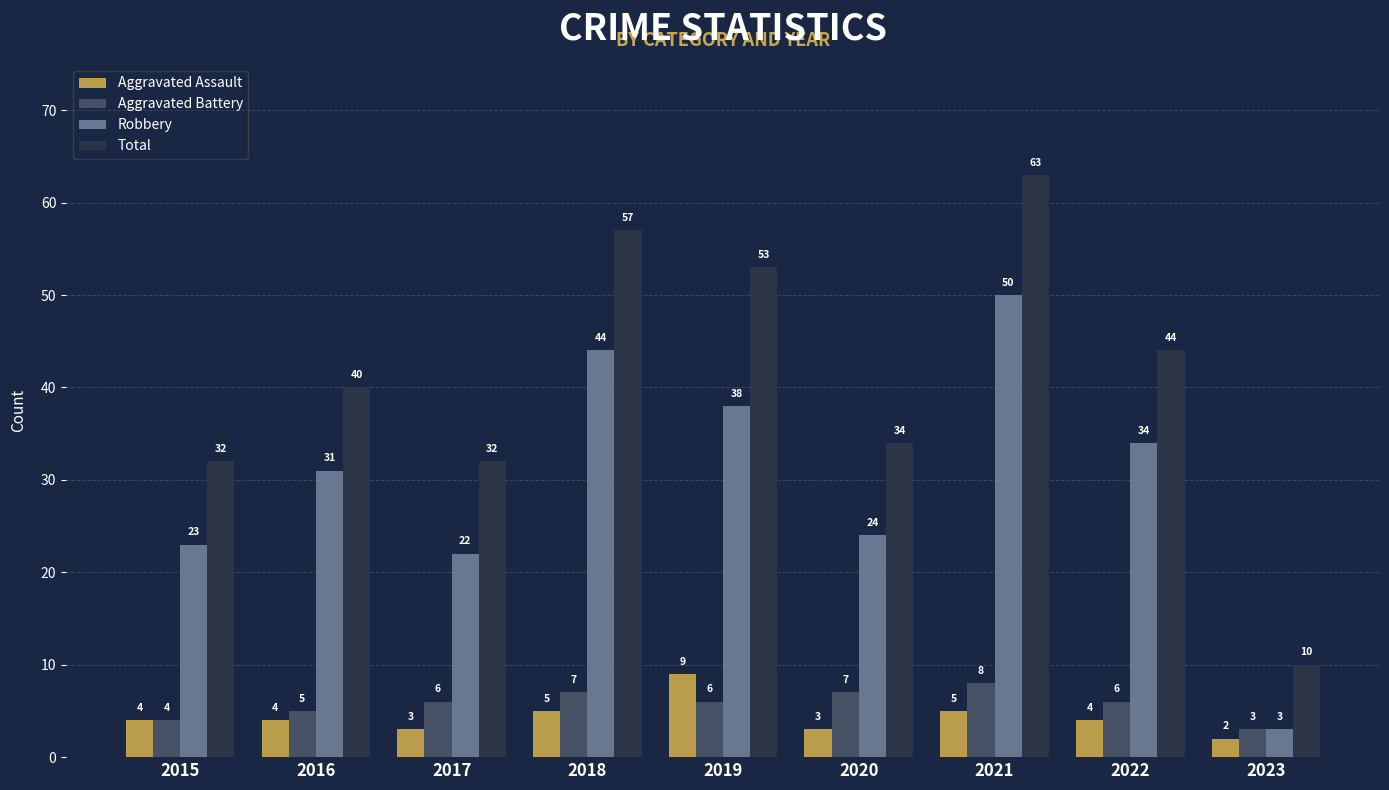

Which series has the largest total across all categories?

Total